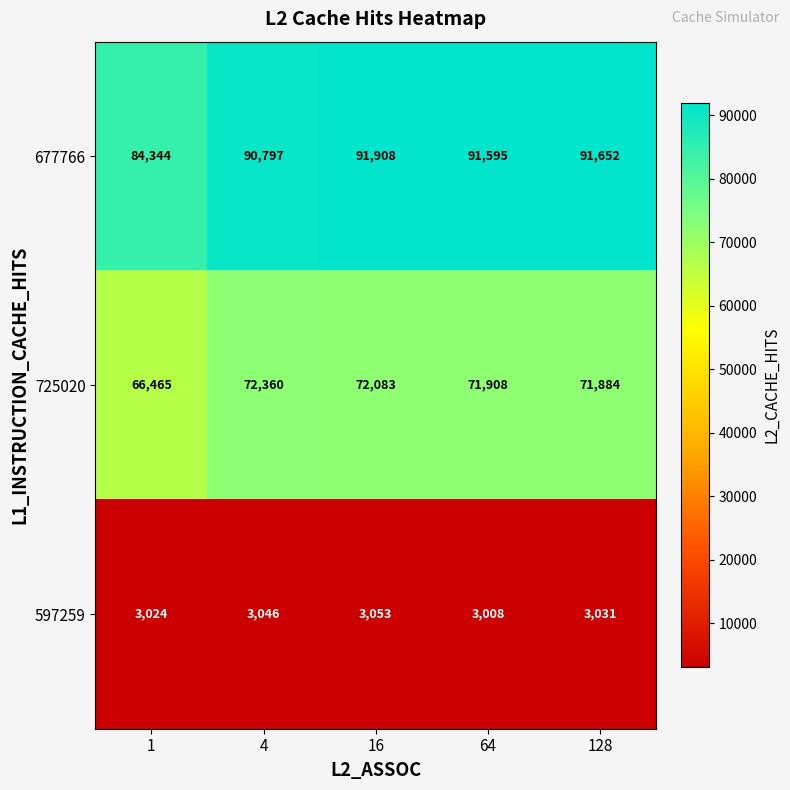

At which category is the sum across all series the highest?

16